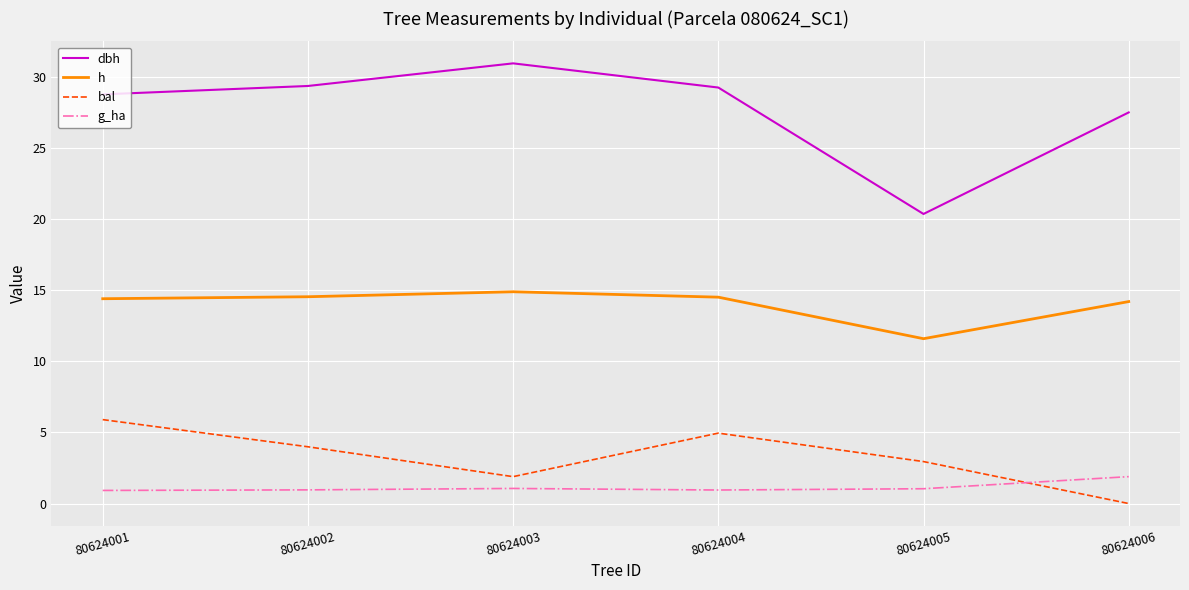

How many times do g_ha and bal cross each other?

1